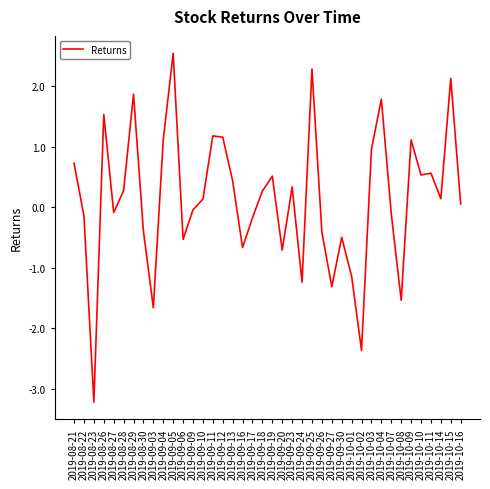

Between 2019-09-13 and 2019-09-17, which is larger?

2019-09-13